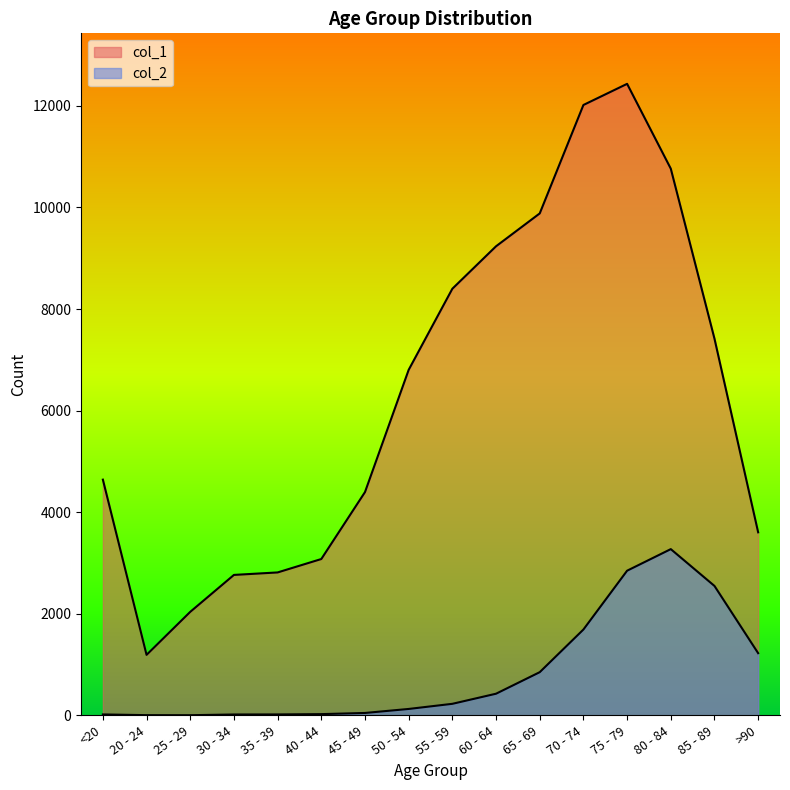

What is the difference between the col_1 values at <20 and 75 - 79?

7793